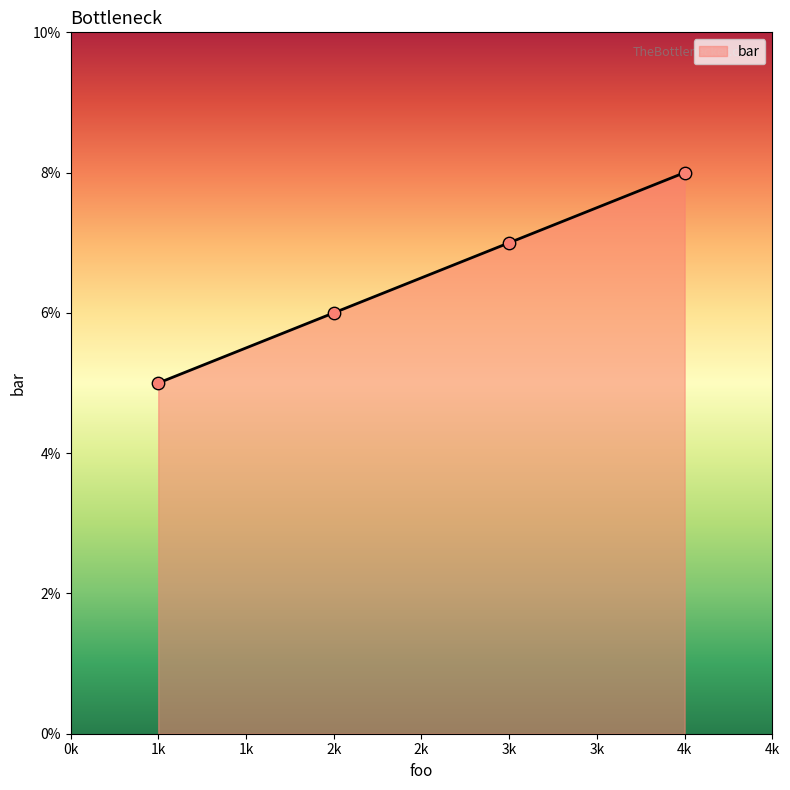

What is the change in value from 1k to 2k?

+1